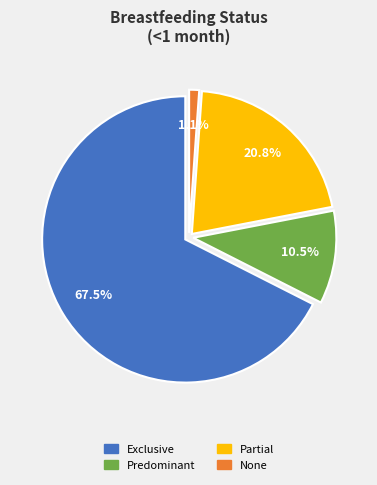

Count the number of slices in the pie.

4